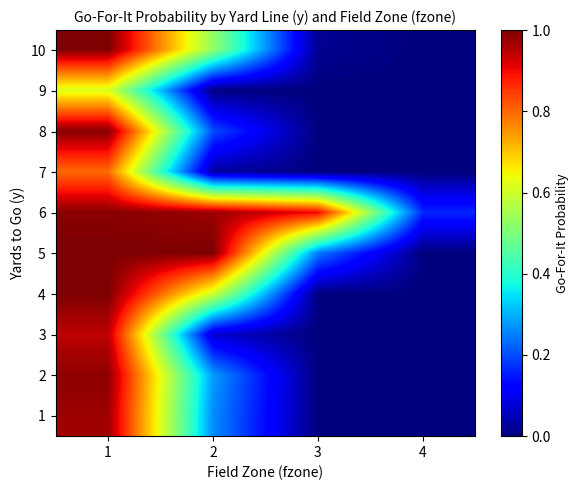

Between 1 and 4, which is larger?

1